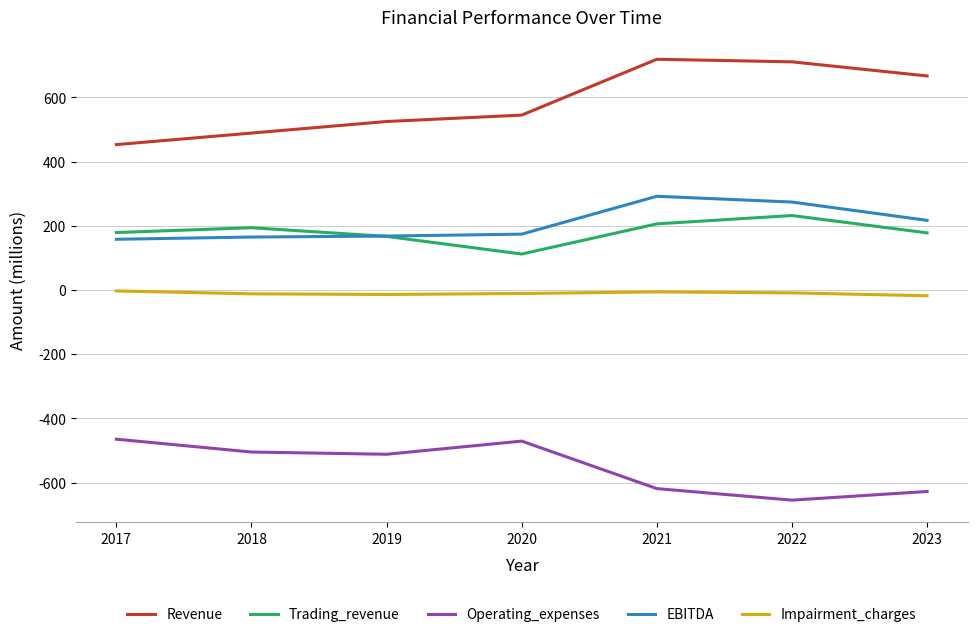

The value of Trading_revenue at 2023 is 178. True or false?

True